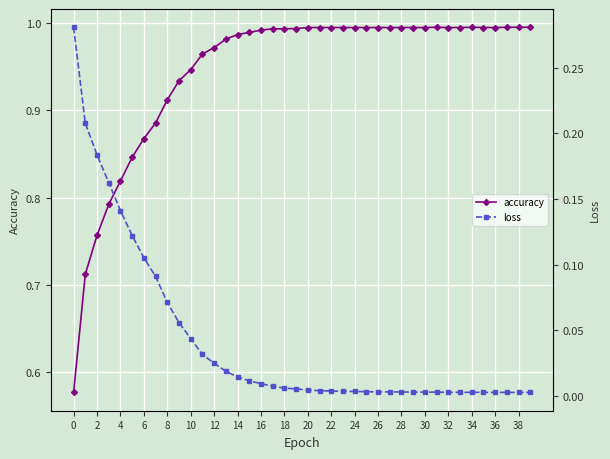

Is it true that accuracy equals 1.5 at 36?

False